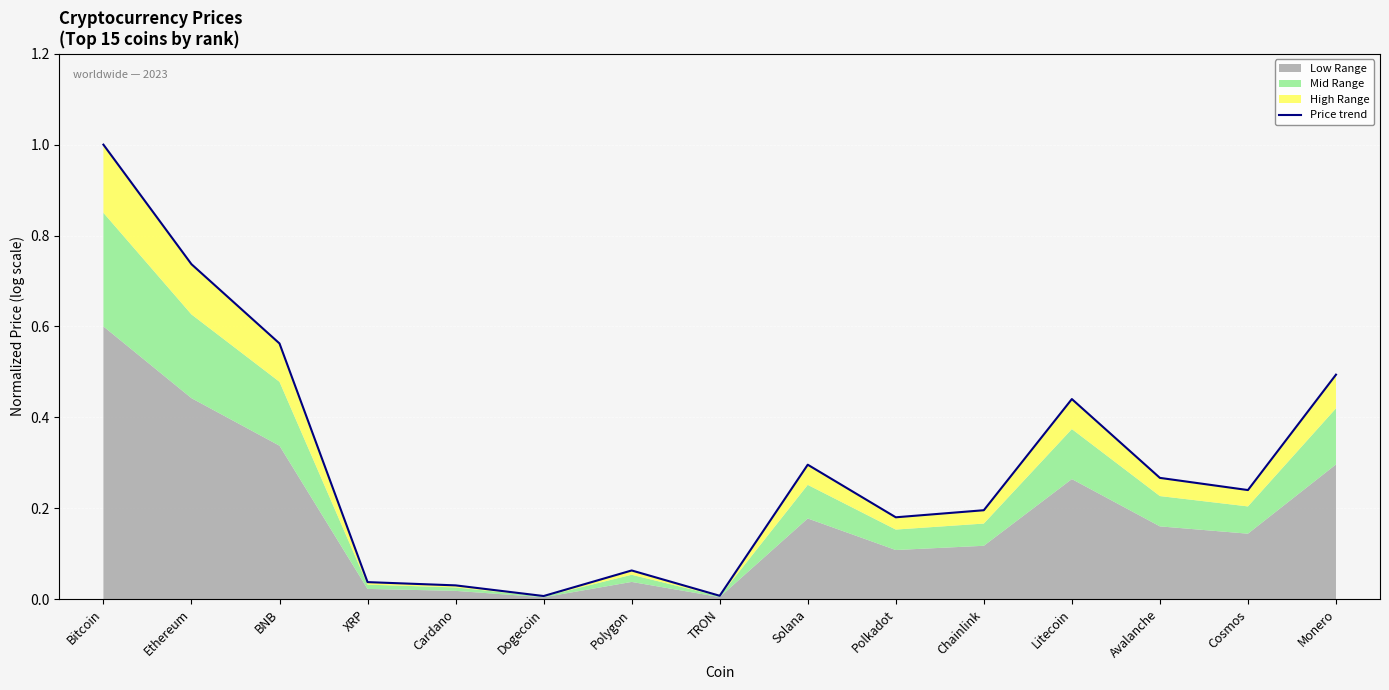

List the labels in order of value, smallest first.

Dogecoin, TRON, Cardano, XRP, Polygon, Polkadot, Chainlink, Cosmos, Avalanche, Solana, Litecoin, Monero, BNB, Ethereum, Bitcoin